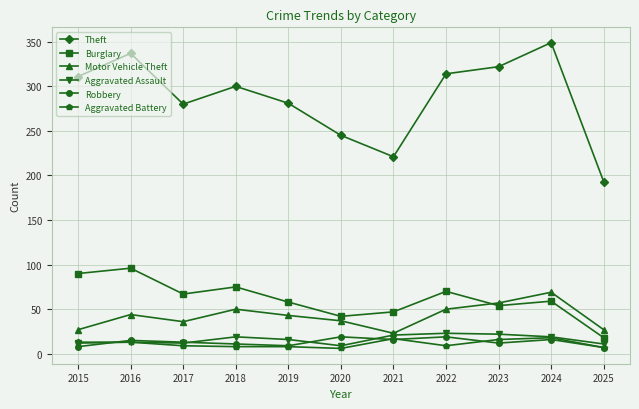

What is the difference between the maximum and minimum values in the Burglary series?

78